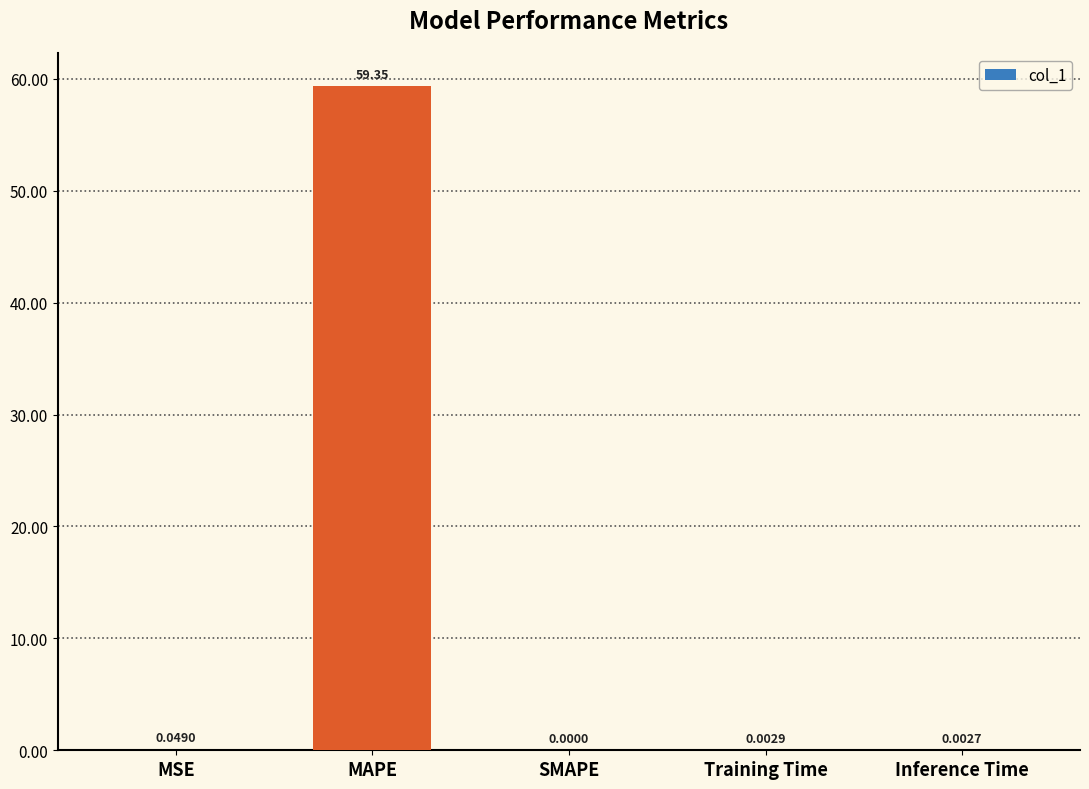

True or false: the data shows 0.0 at Training Time.

True